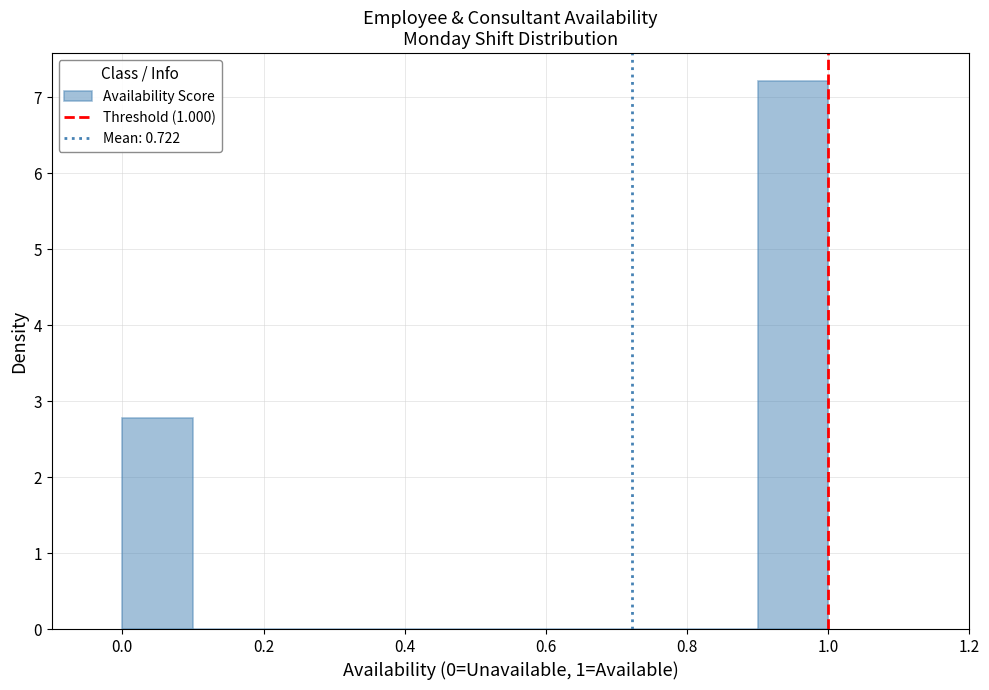

Over which range of the x-axis is the bar tallest?

0.9 to 1.0